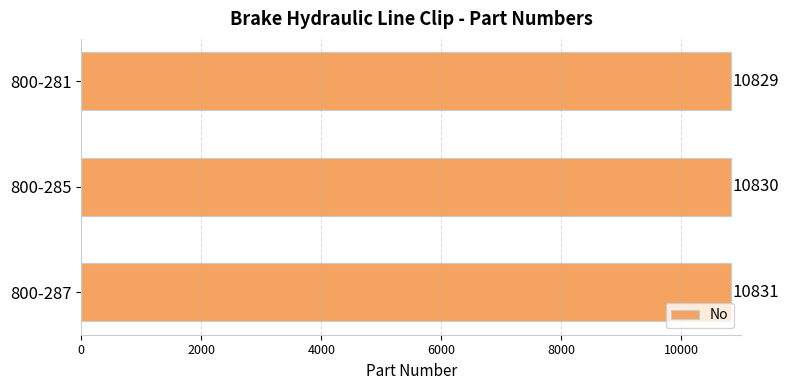

The value at 800-287 is 7314. True or false?

False